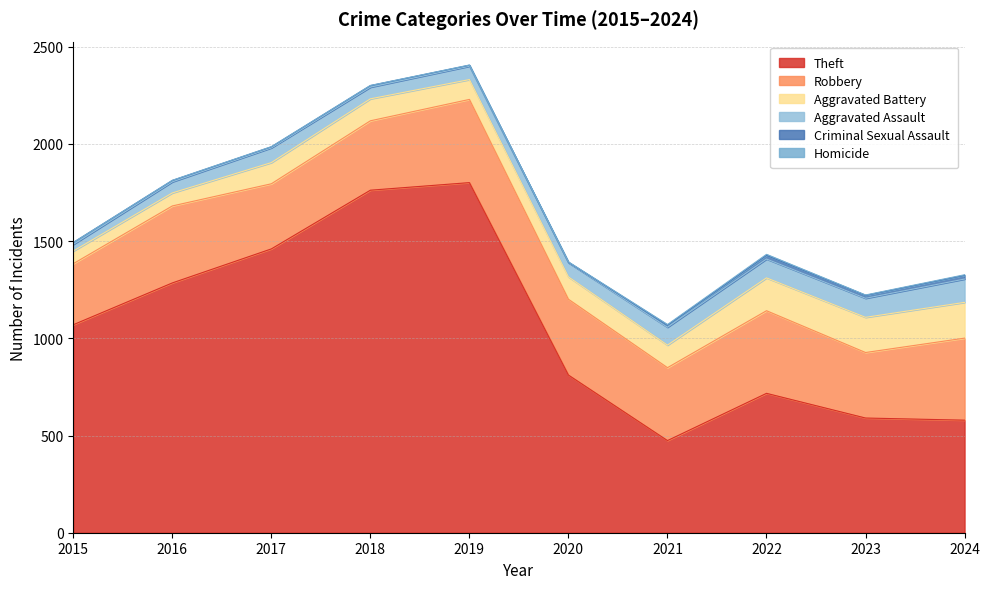

At which label does Aggravated Battery first exceed 115?

2021